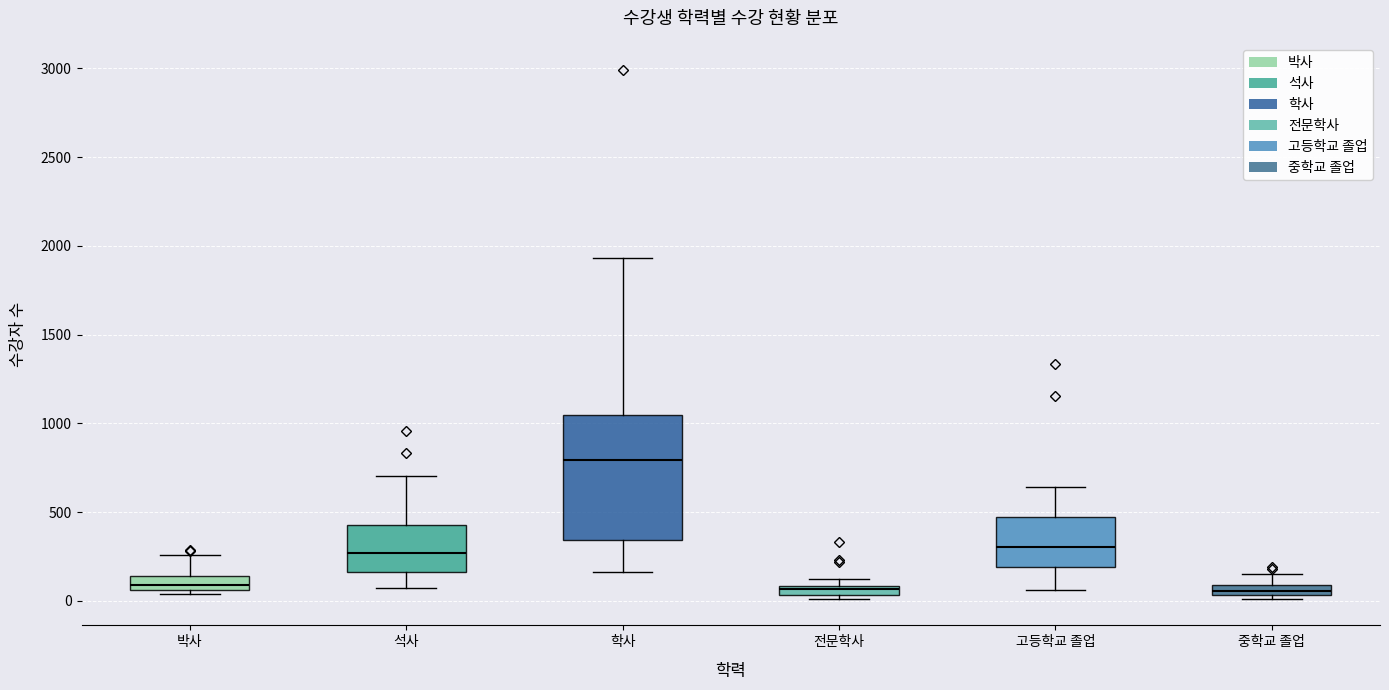

Where is the upper edge of the box for 고등학교 졸업 on the y-axis? The values are not printed on the chart, so give them approximately, as read against the axis.

450